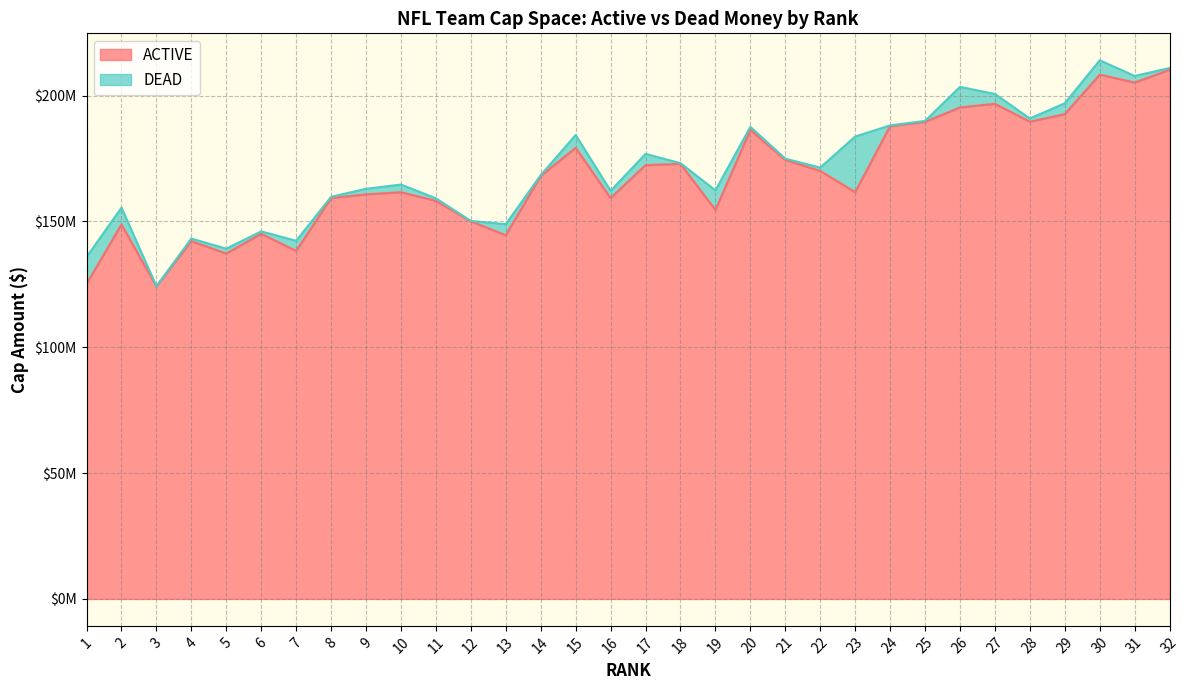

Reading right to left, extract all data points from this chart.

210231471	205201254	208324714	192620602	189623159	196736157	195296465	189542240	187856988	161626794	170072213	174381343	186392624	154555508	172877369	172375024	159265639	179257875	168091836	144509334	150032210	158167158	161604175	160756309	159276779	138292705	145076159	137231778	142134058	124166847	148806128	125134906